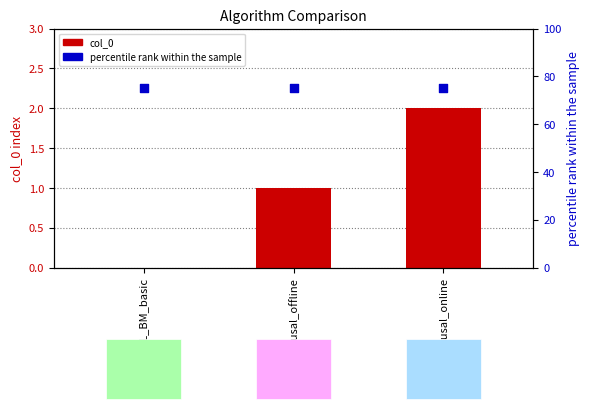

Is the value of col_0 at QL_BM_basic greater than the value of percentile rank within the sample at QL_BM_causal_online?

No